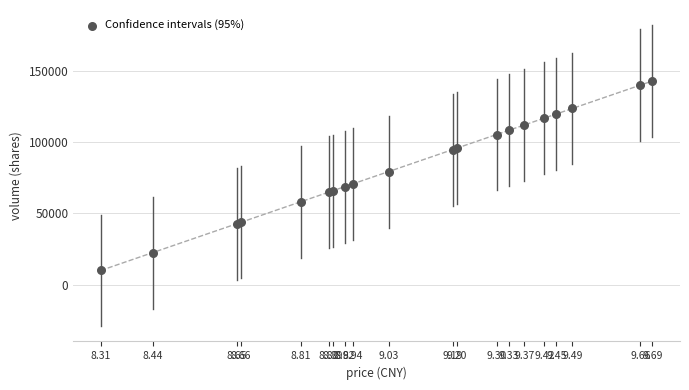

What Y value in the scatter plot is closest to 76335?

79223.4